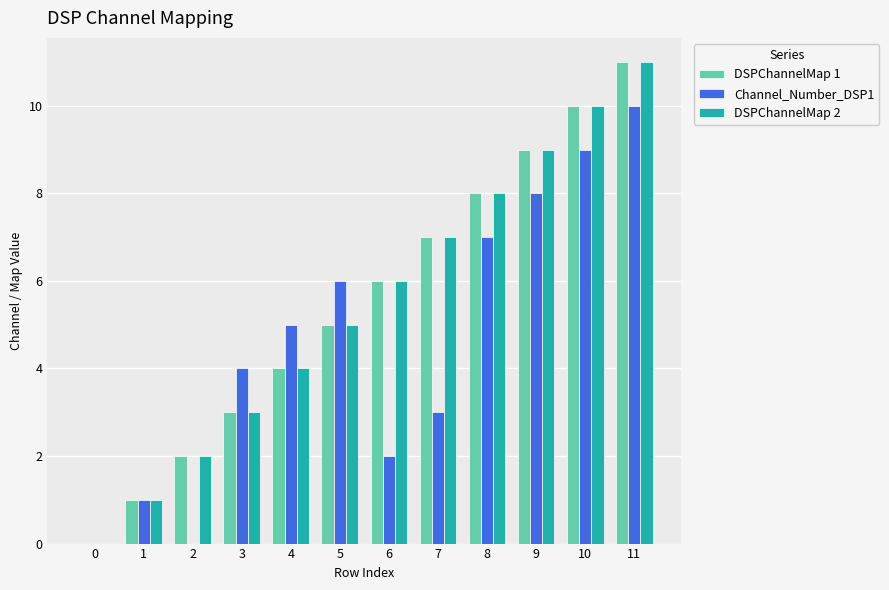

What is the greatest value displayed?

11